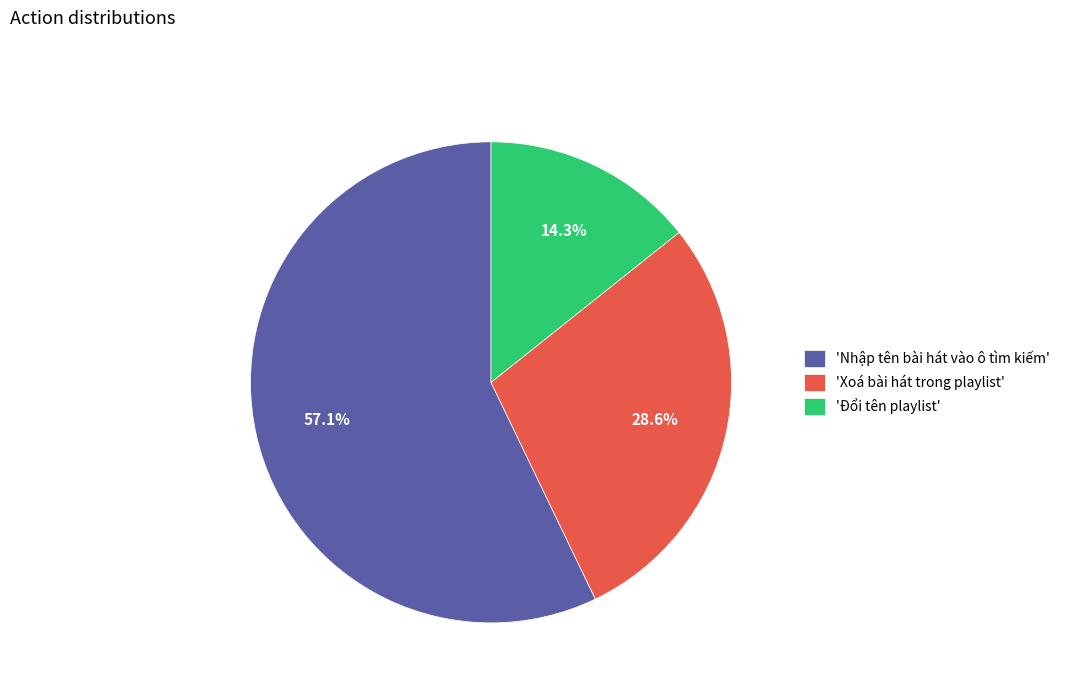

Which category has the smallest portion of the pie?

'Đổi tên playlist'